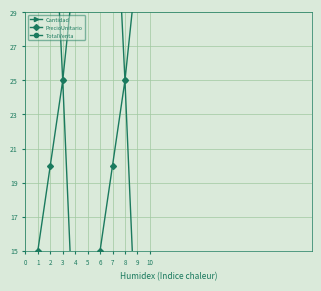

Where is TotalVenta nearest to the value 37?

2